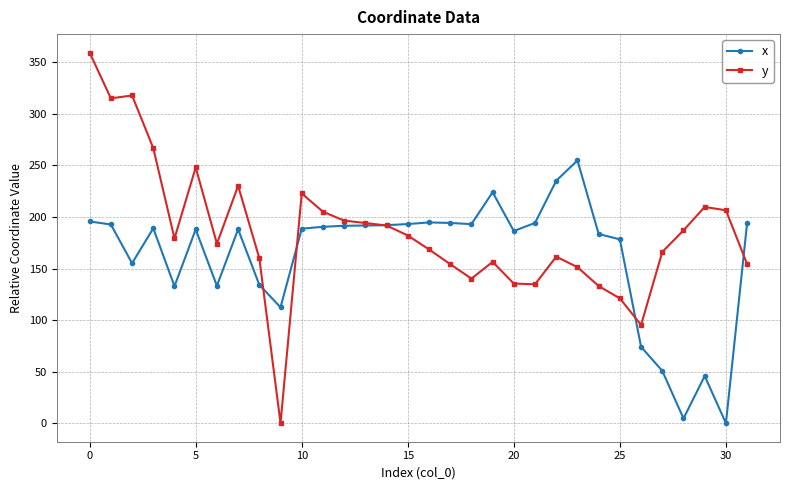

What is the highest value of the y series?

359.4